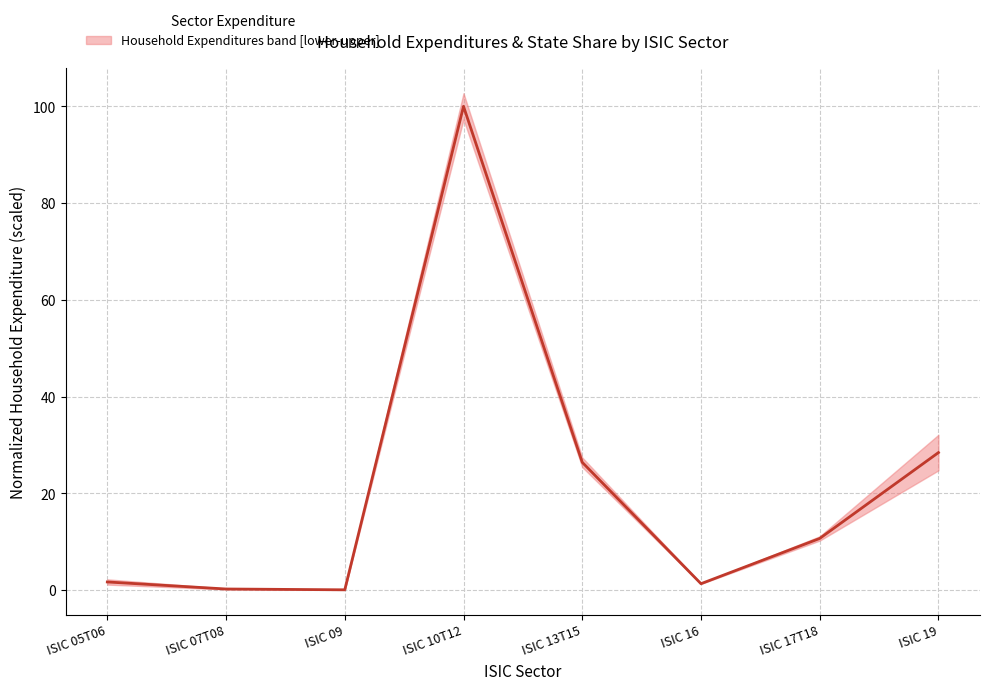

What is the label of the 7th point from the right?

ISIC 07T08